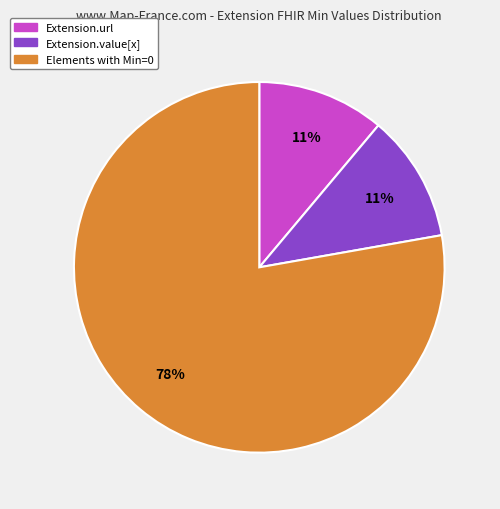

To the nearest percent, what is the difference between the largest and smallest slice percentages?

67%